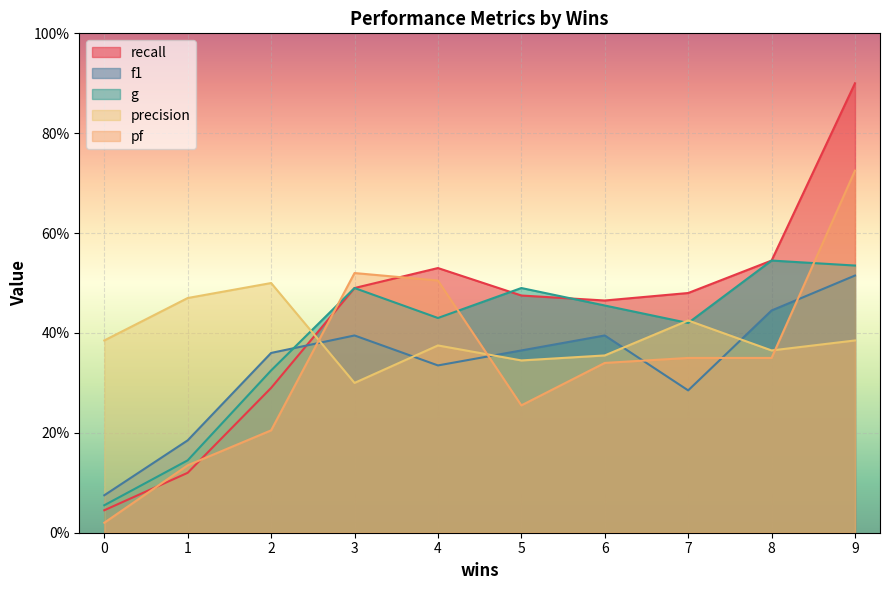

How many lines are shown in the chart?

5